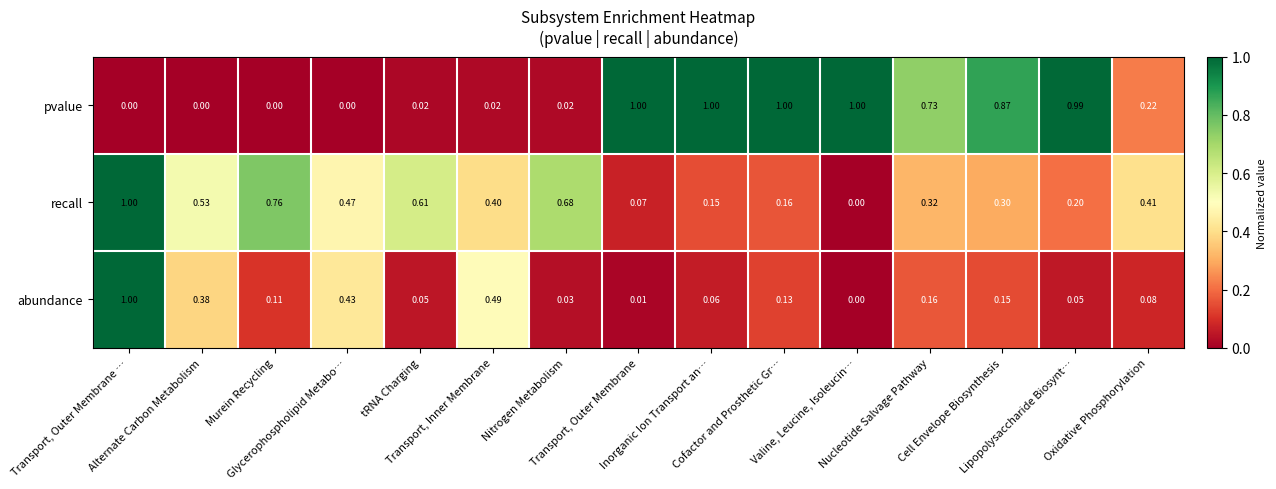

List the series in order of their overall mean, lowest first.

abundance, recall, pvalue